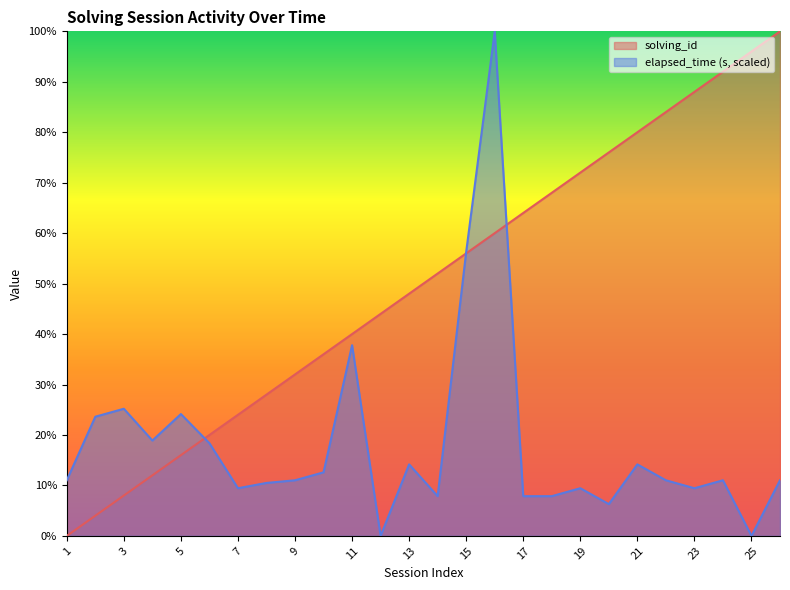

How many times do solving_id and elapsed_time cross each other?

3